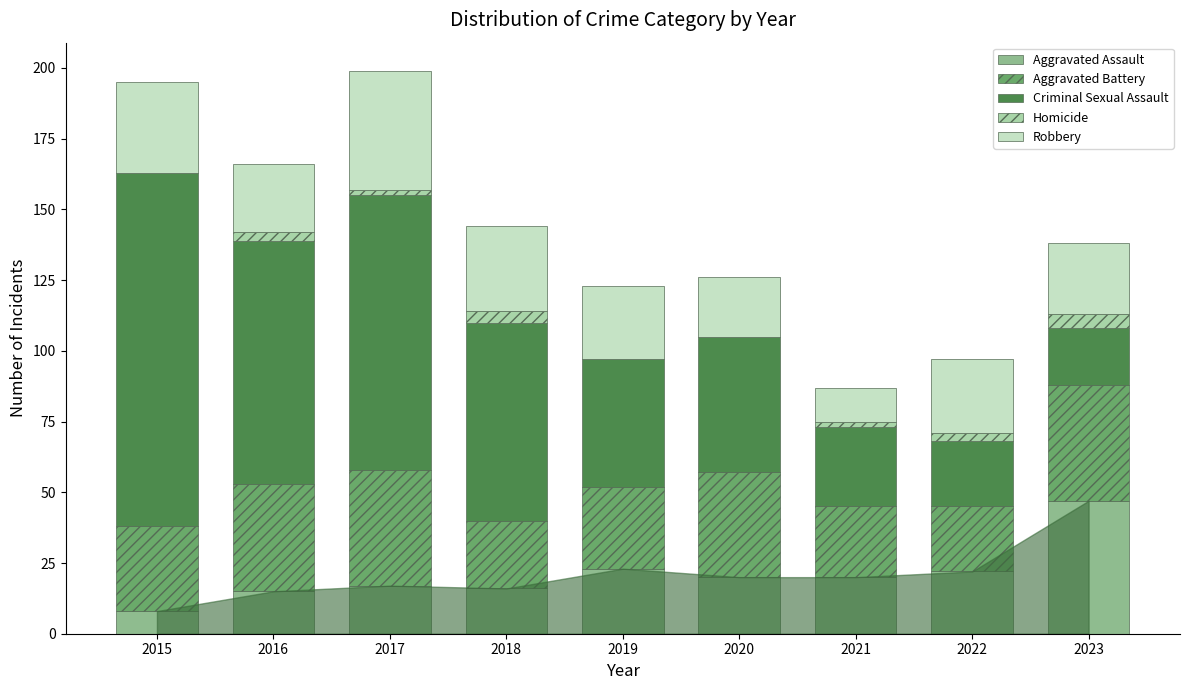

Which category has the highest value in the Aggravated Assault series?

2023